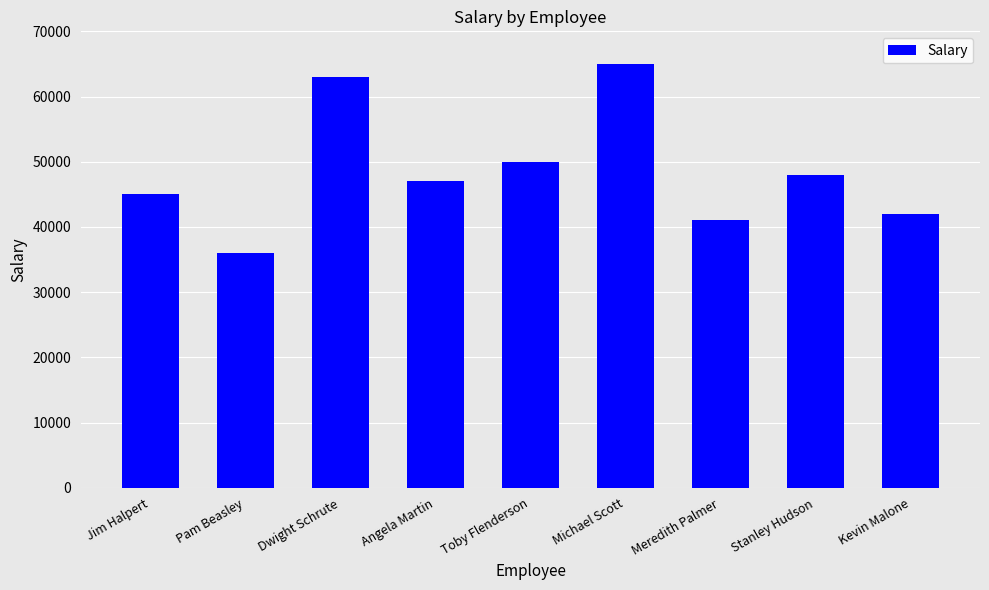

What value does the data have at Meredith Palmer?

41000